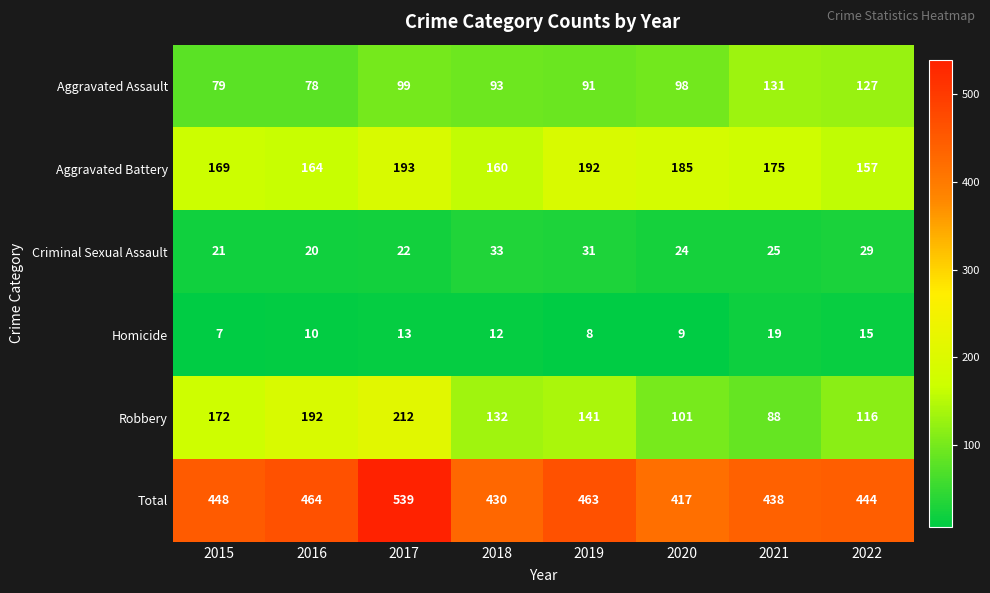

Where is Criminal Sexual Assault nearest to the value 26?

2021